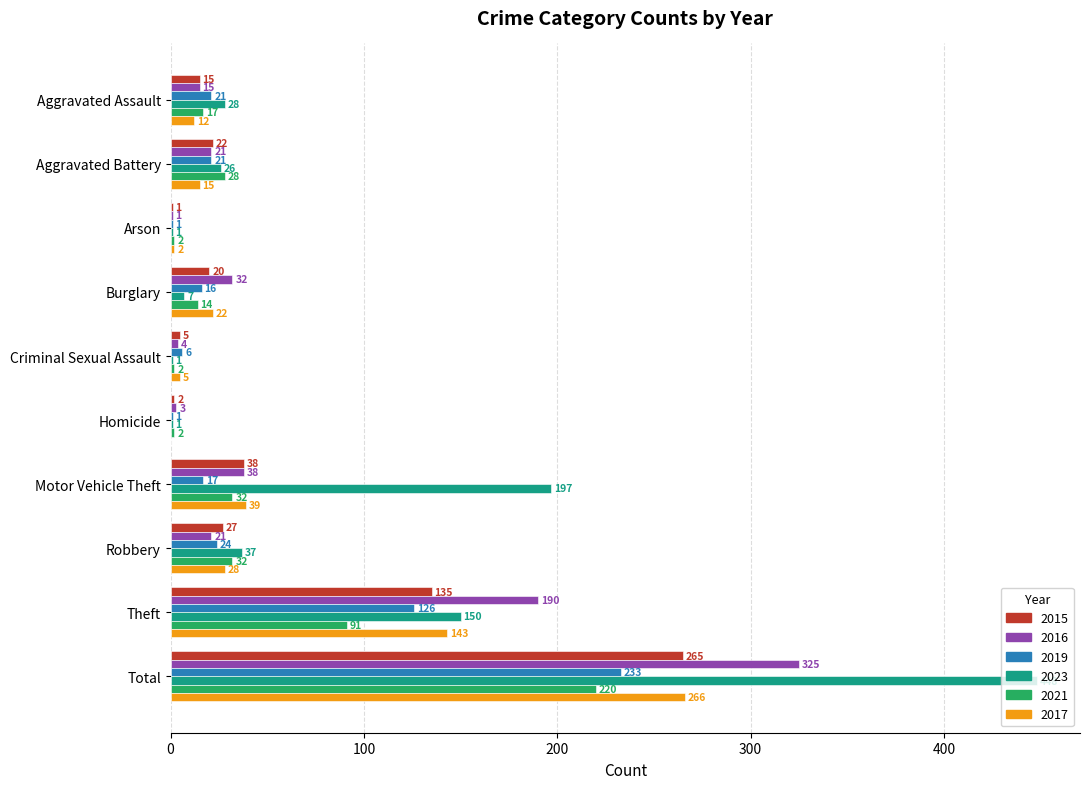

At which category is the sum across all series the highest?

Total